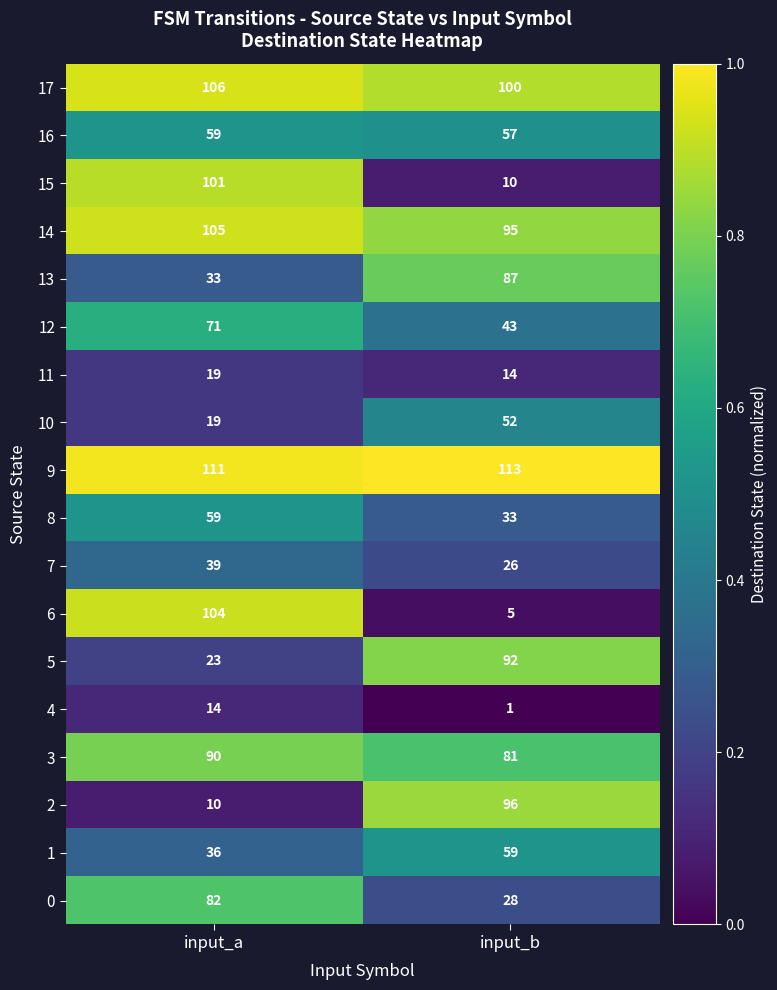

True or false: 14 has a value of 50 at input_a.

False